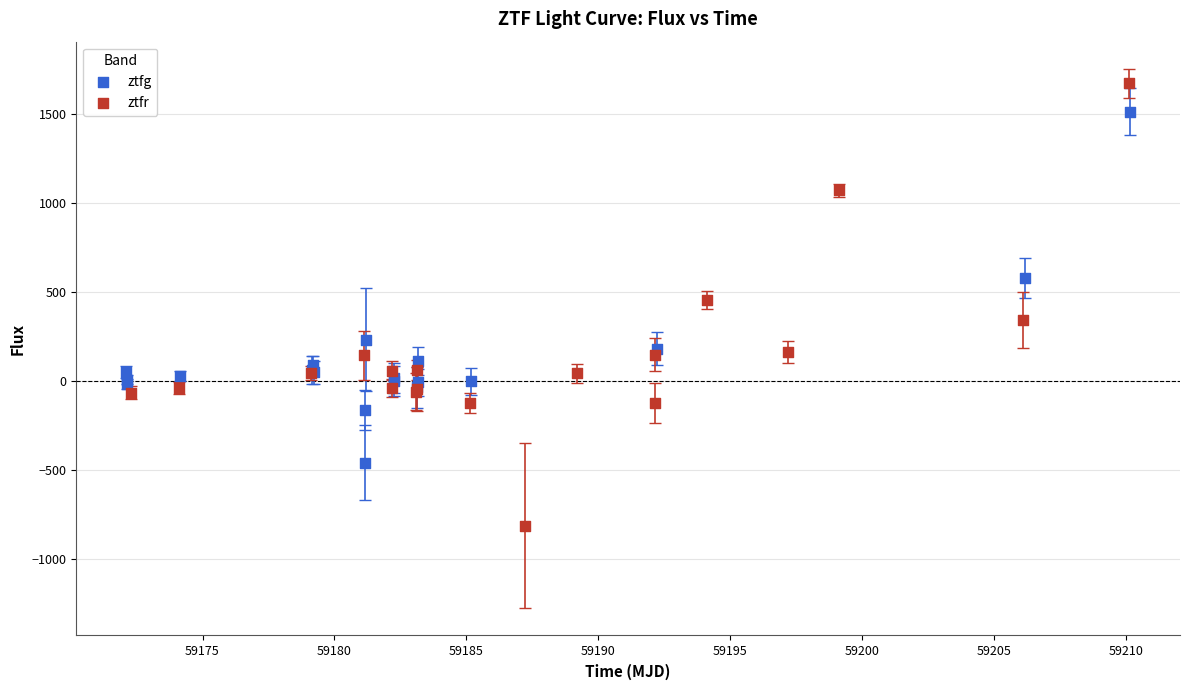

Which series reaches the minimum Y coordinate?

ztfr